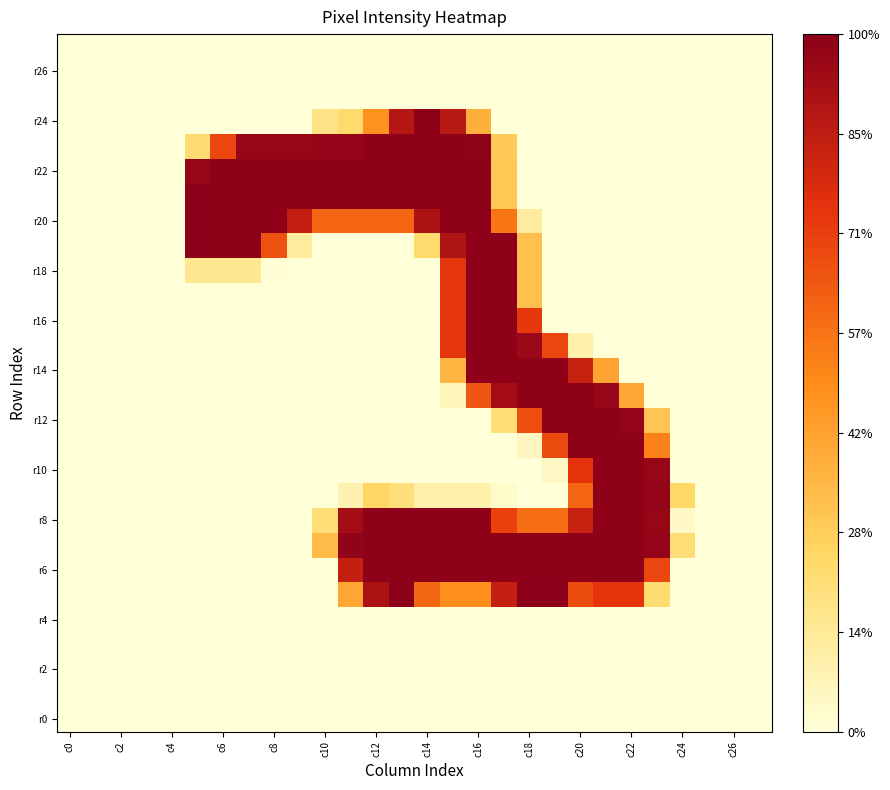

At which category is the sum across all series the highest?

c16